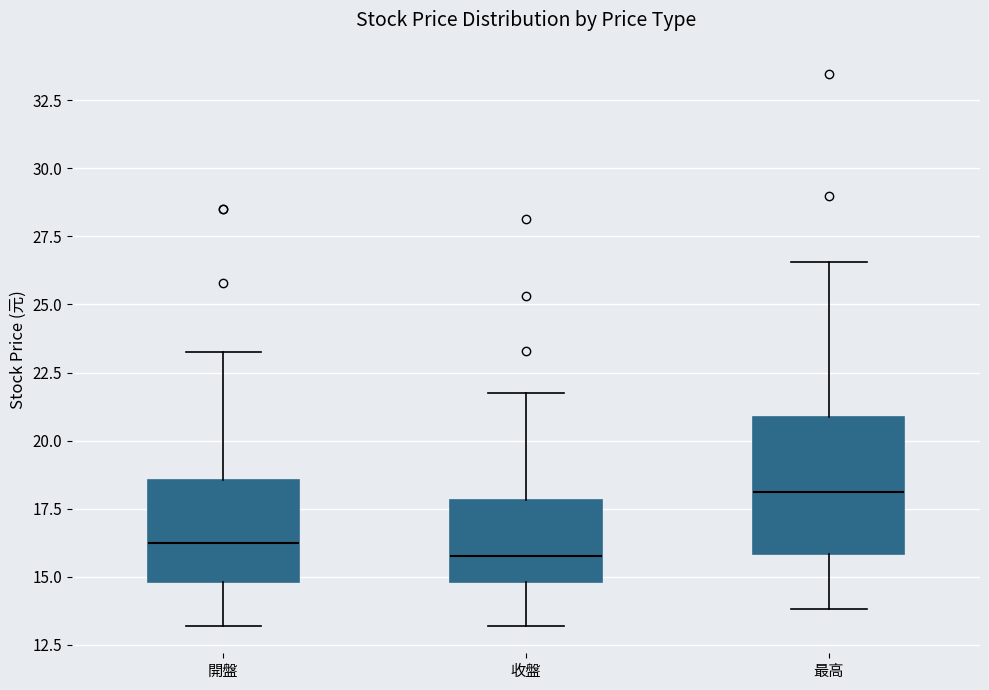

Which box is the tallest, from its lower edge to its upper edge?

最高